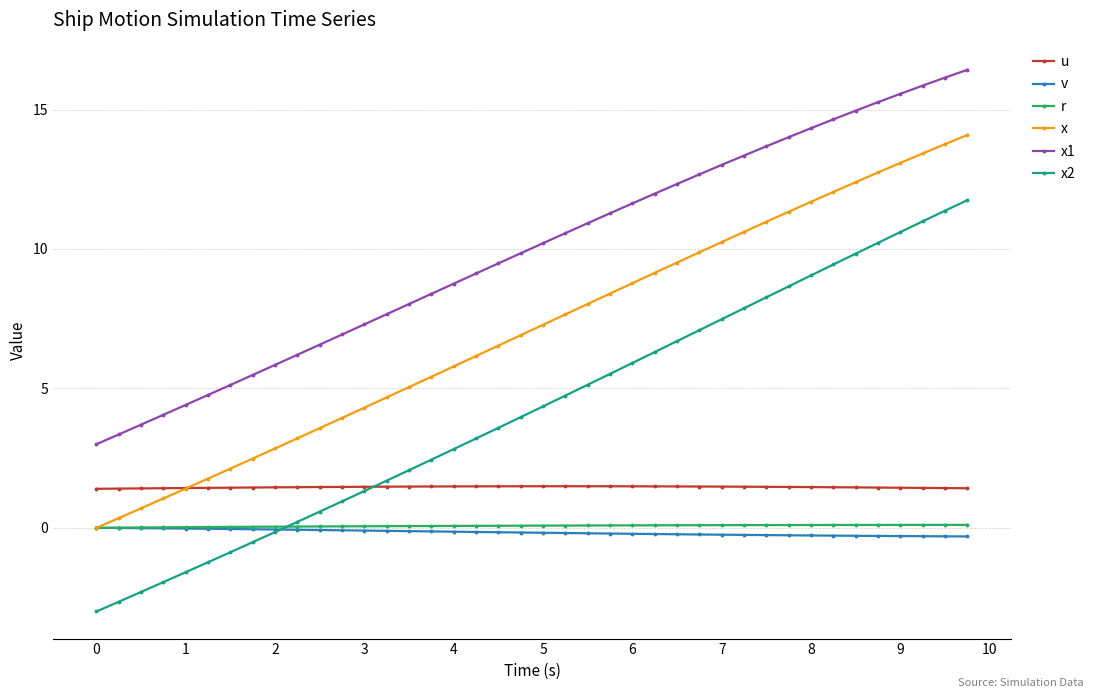

Does the chart have visible grid lines?

Yes